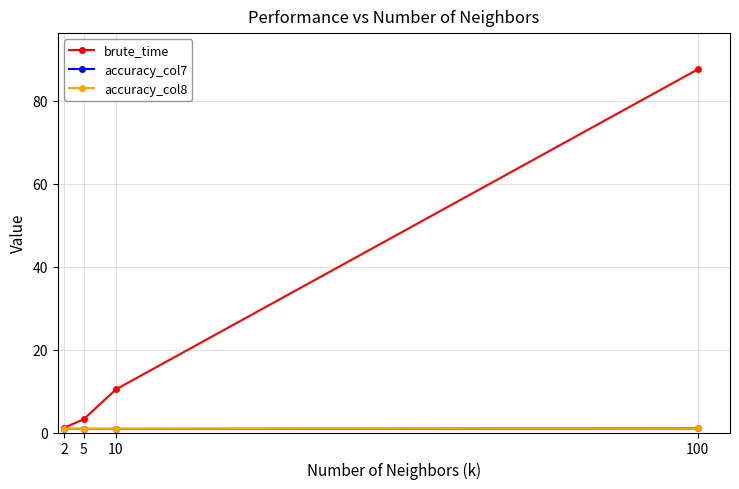

Which series has the largest total across all categories?

brute_time